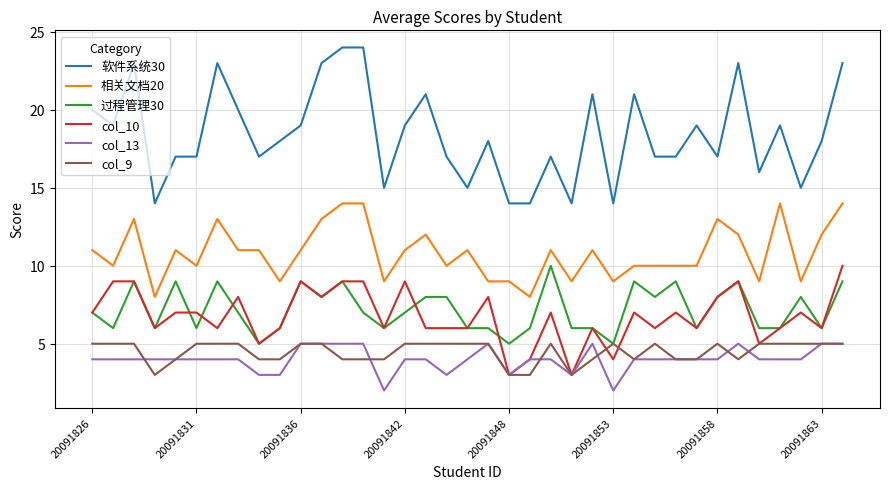

Reading left to right, transcribe all the data shown in this chart.

软件系统30: 20	19	23	14	17	17	23	20	17	18	19	23	24	24	15	19	21	17	15	18	14	14	17	14	21	14	21	17	17	19	17	23	16	19	15	18	23
相关文档20: 11	10	13	8	11	10	13	11	11	9	11	13	14	14	9	11	12	10	11	9	9	8	11	9	11	9	10	10	10	10	13	12	9	14	9	12	14
过程管理30: 7	6	9	6	9	6	9	7	5	6	9	8	9	7	6	7	8	8	6	6	5	6	10	6	6	5	9	8	9	6	8	9	6	6	8	6	9
col_10: 7	9	9	6	7	7	6	8	5	6	9	8	9	9	6	9	6	6	6	8	3	4	7	3	6	4	7	6	7	6	8	9	5	6	7	6	10
col_13: 4	4	4	4	4	4	4	4	3	3	5	5	5	5	2	4	4	3	4	5	3	4	4	3	5	2	4	4	4	4	4	5	4	4	4	5	5
col_9: 5	5	5	3	4	5	5	5	4	4	5	5	4	4	4	5	5	5	5	5	3	3	5	3	4	5	4	5	4	4	5	4	5	5	5	5	5